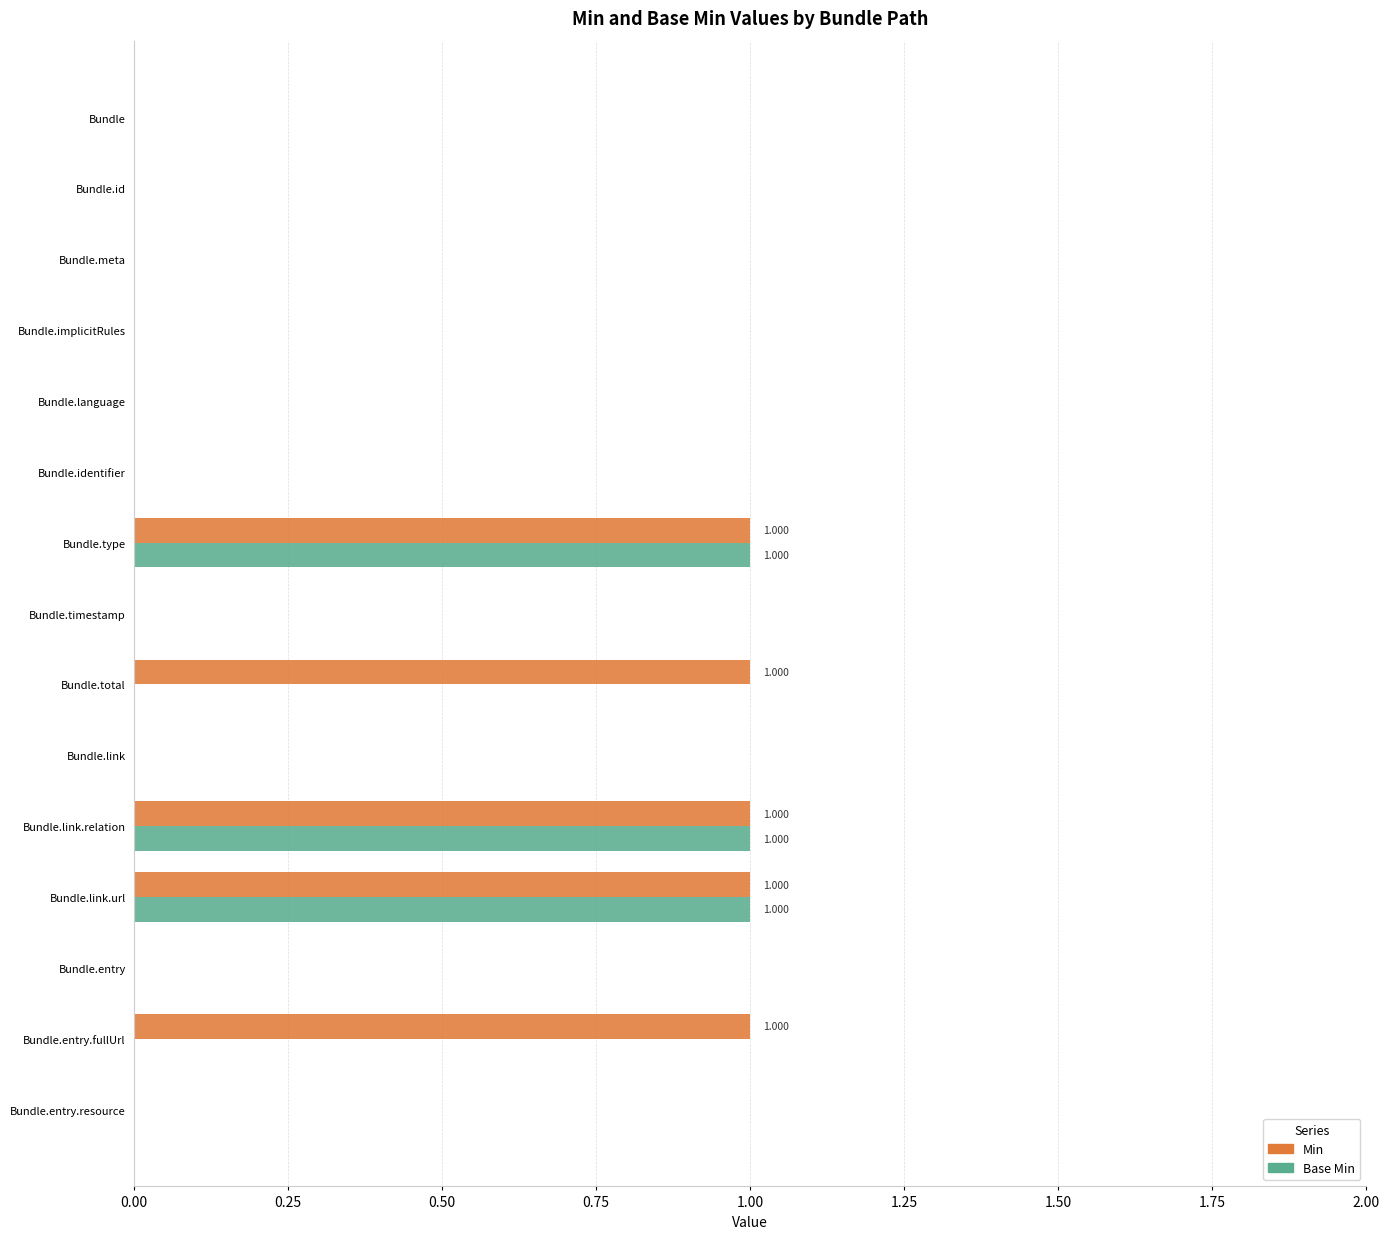

Is the value of Base Min at Bundle.total greater than the value of Min at Bundle.entry.fullUrl?

No